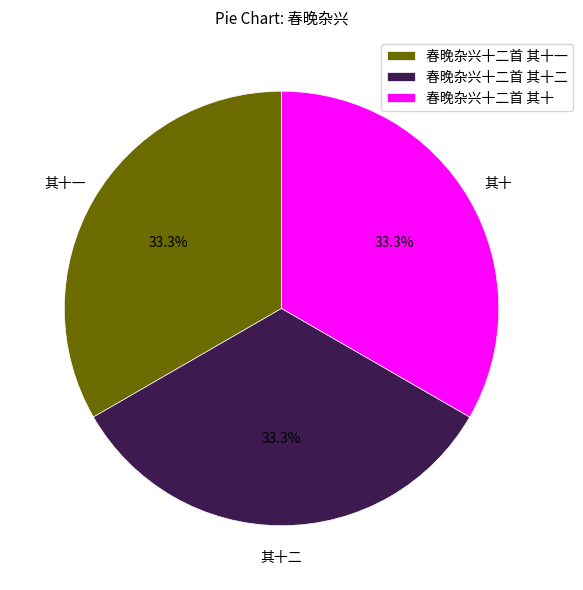

What is the ratio of the value at 春晚杂兴十二首 其十二 to the value at 春晚杂兴十二首 其十一?

1.0